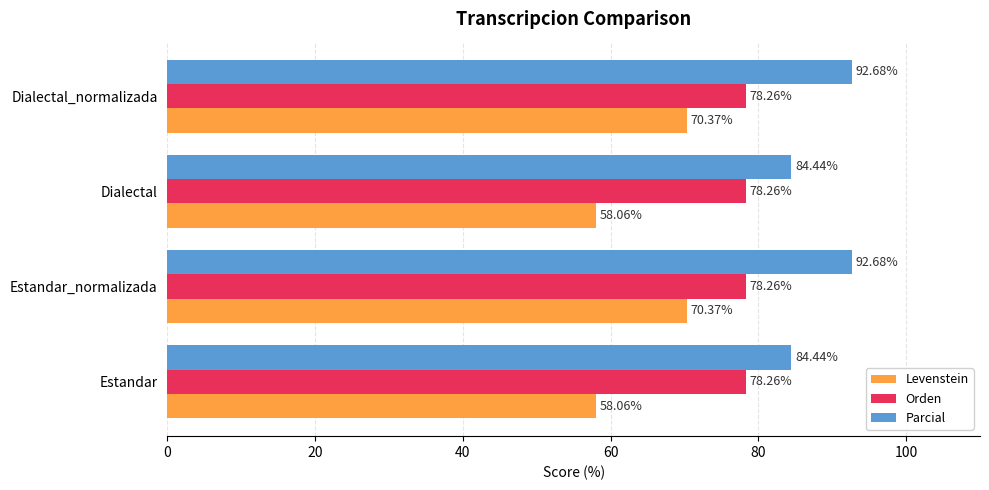

List the series in order of their peak value, lowest first.

Levenstein, Orden, Parcial